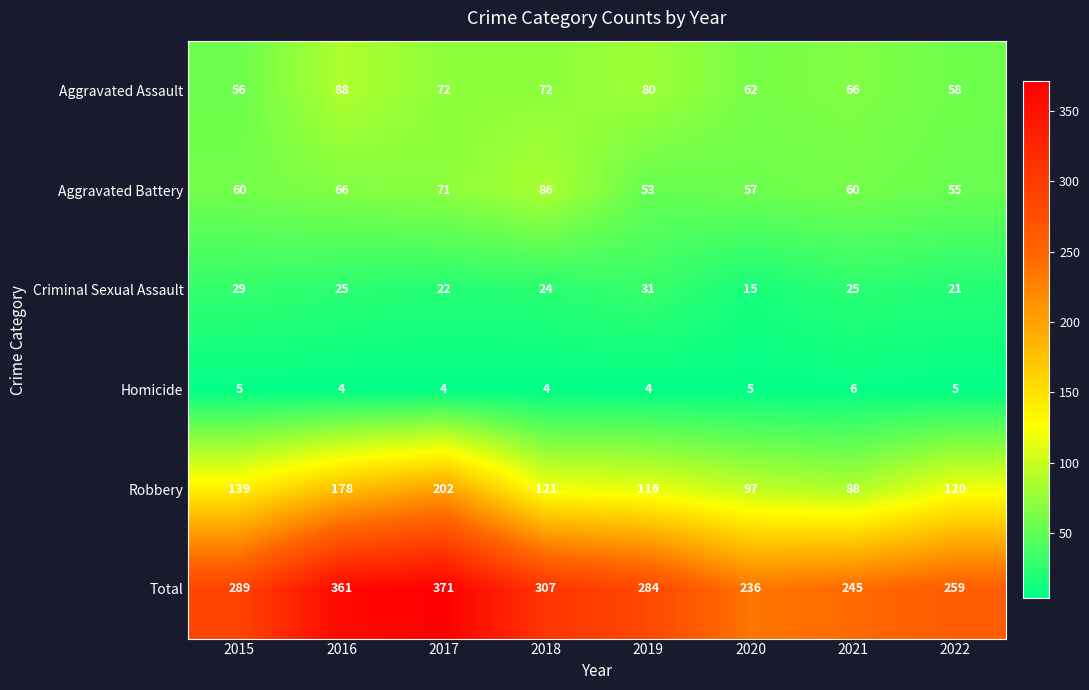

At which category is the sum across all series the highest?

2017